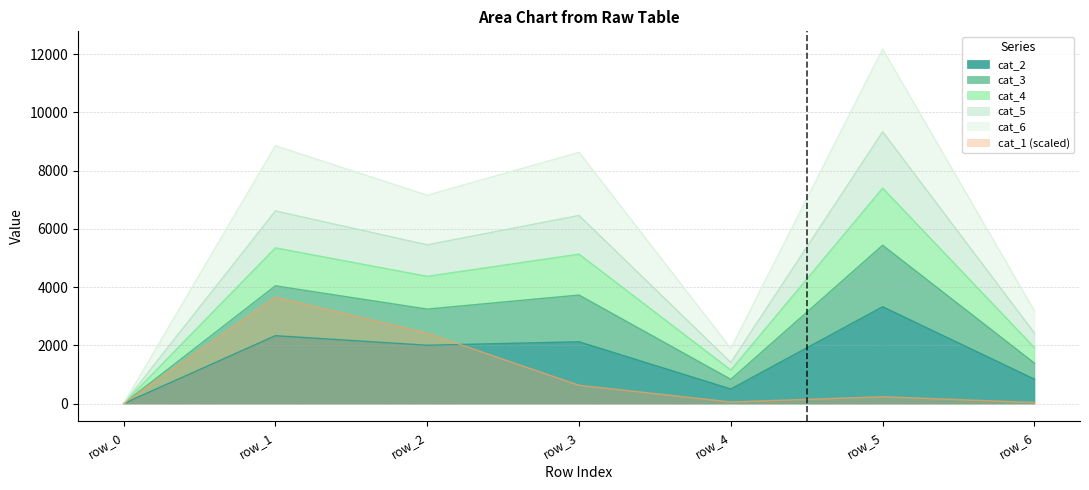

What is the total value across all series at row_6?

9774.9